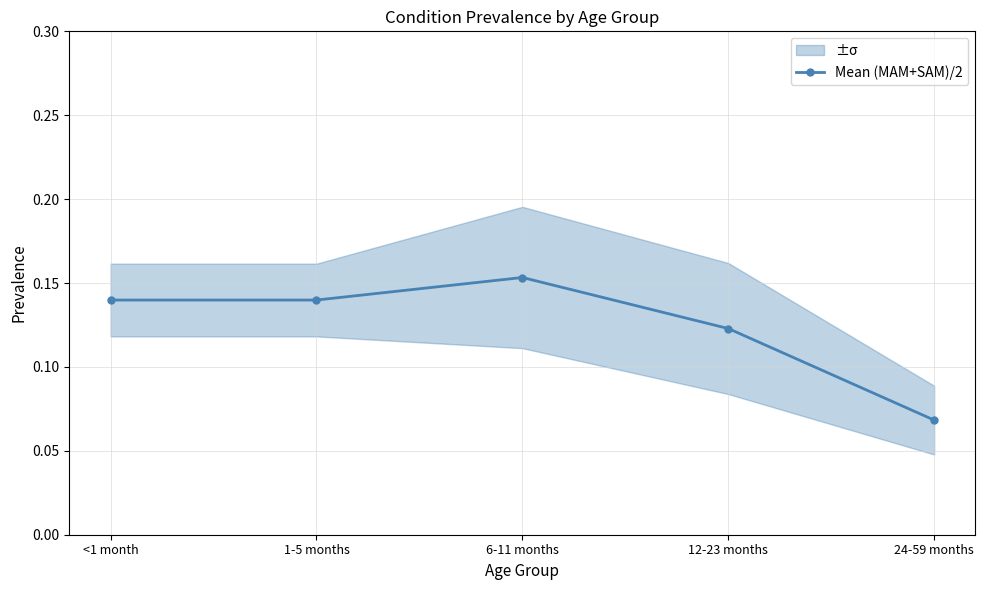

List the labels in order of value, smallest first.

24-59 months, 12-23 months, <1 month, 1-5 months, 6-11 months